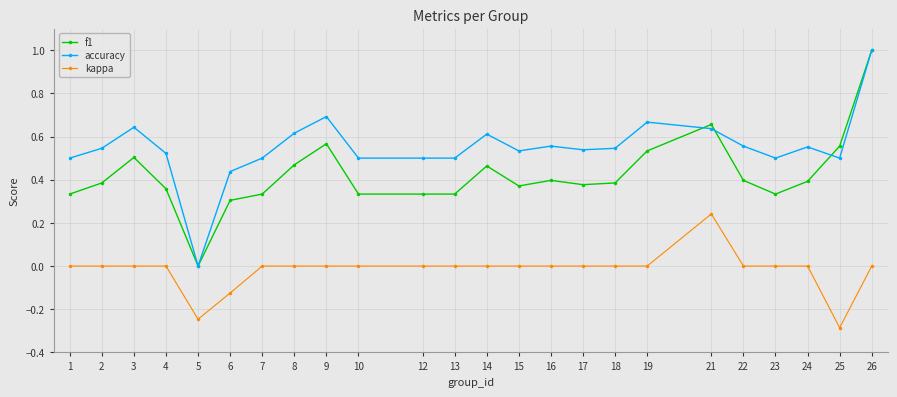

True or false: kappa and f1 intersect in this chart.

False